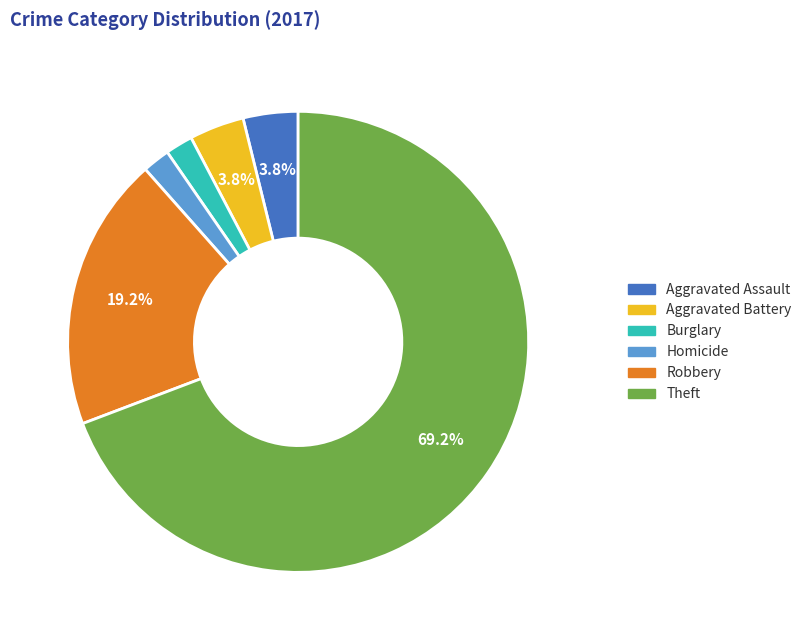

How many segments does this pie chart have?

6